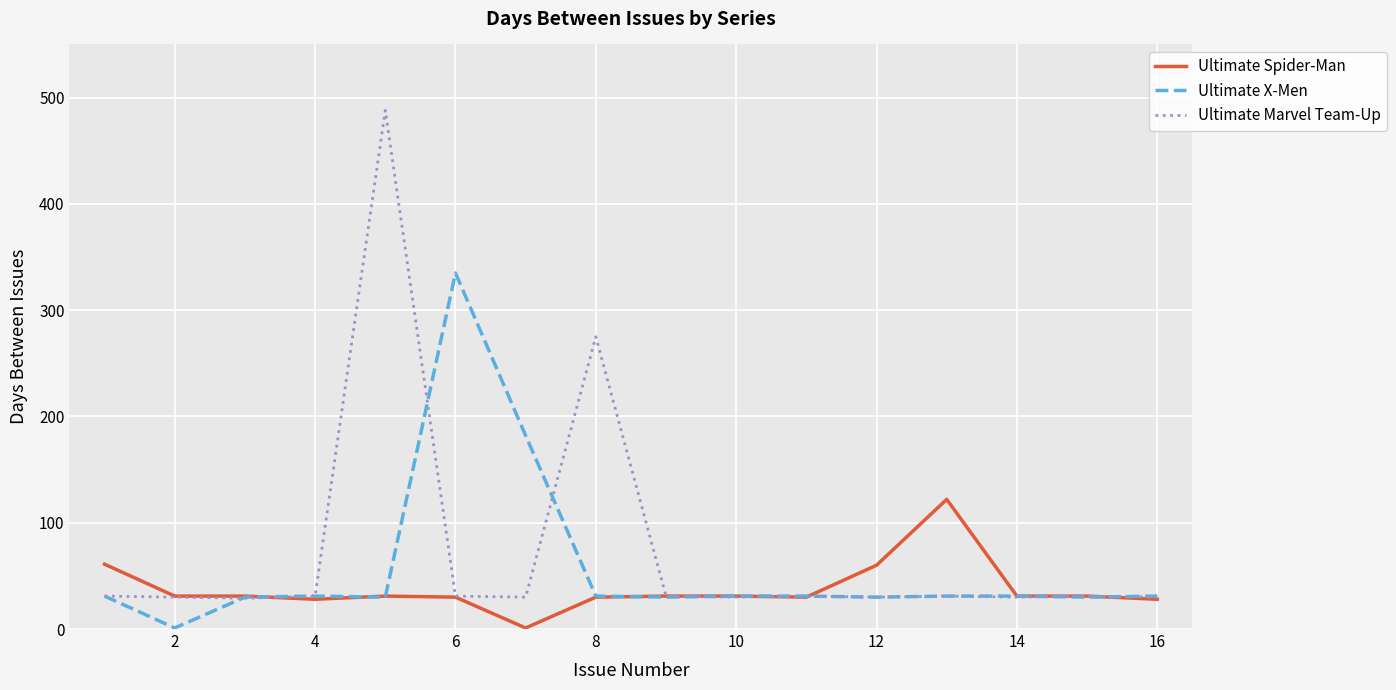

List the series in order of their peak value, lowest first.

Ultimate Spider-Man, Ultimate X-Men, Ultimate Marvel Team-Up